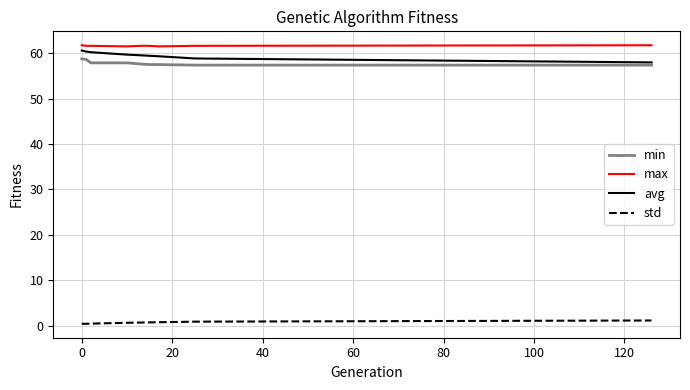

True or false: min and max cross at least once.

False